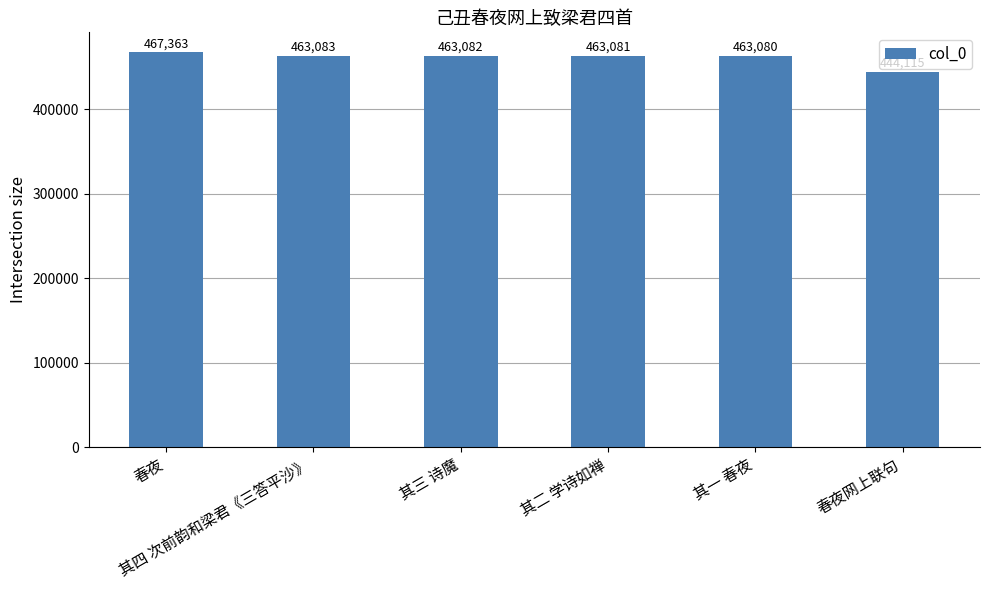

Count the number of data series in this chart.

1